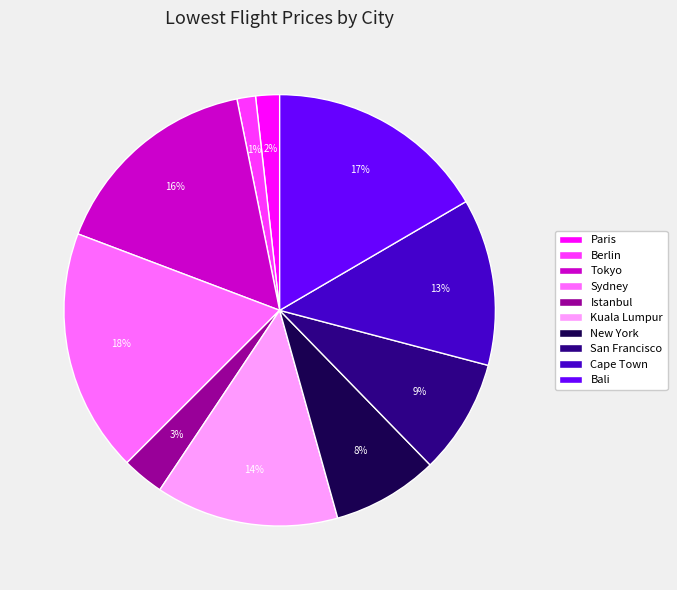

To the nearest percent, what is the difference between the largest and smallest slice percentages?

17%